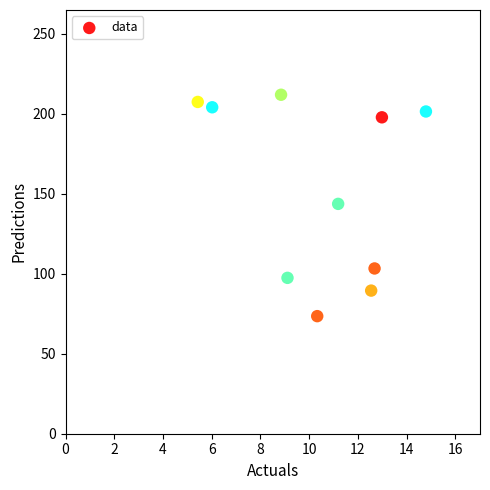

What is the average Y value?

152.9